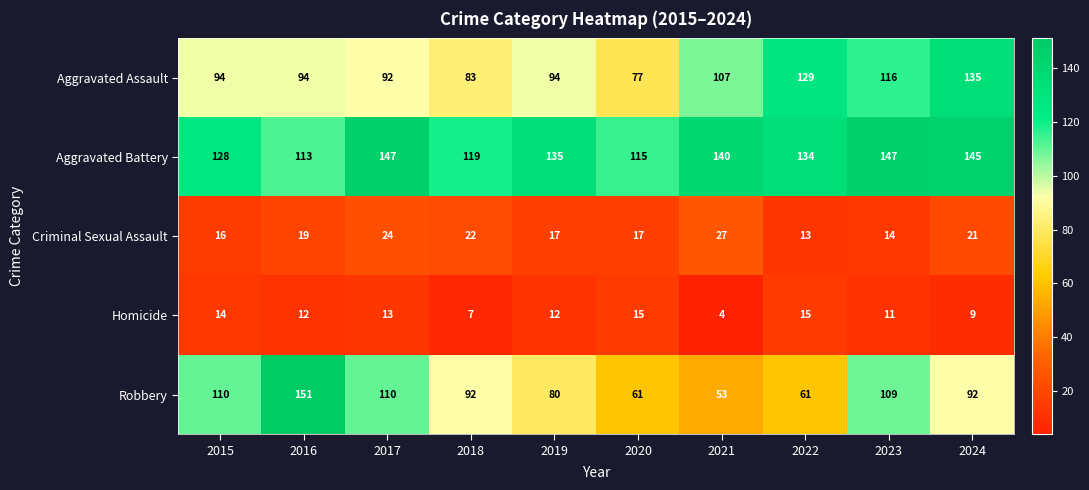

Rank the series by their maximum value, from lowest to highest.

Homicide, Criminal Sexual Assault, Aggravated Assault, Aggravated Battery, Robbery